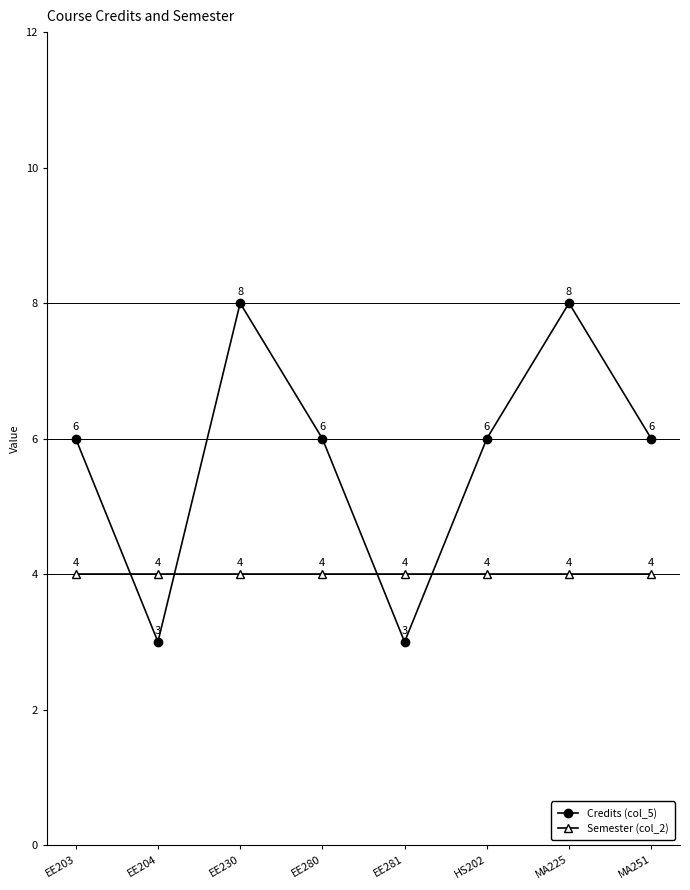

Is the value of Semester (col_2) at EE280 greater than the value of Credits (col_5) at MA225?

No